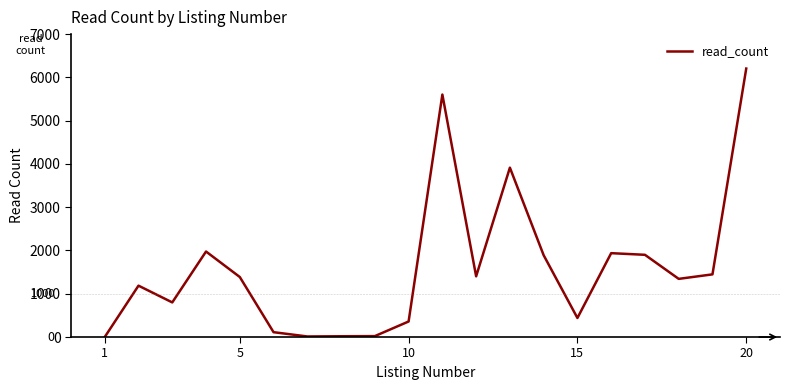

What is the difference between the maximum and minimum values?

6204